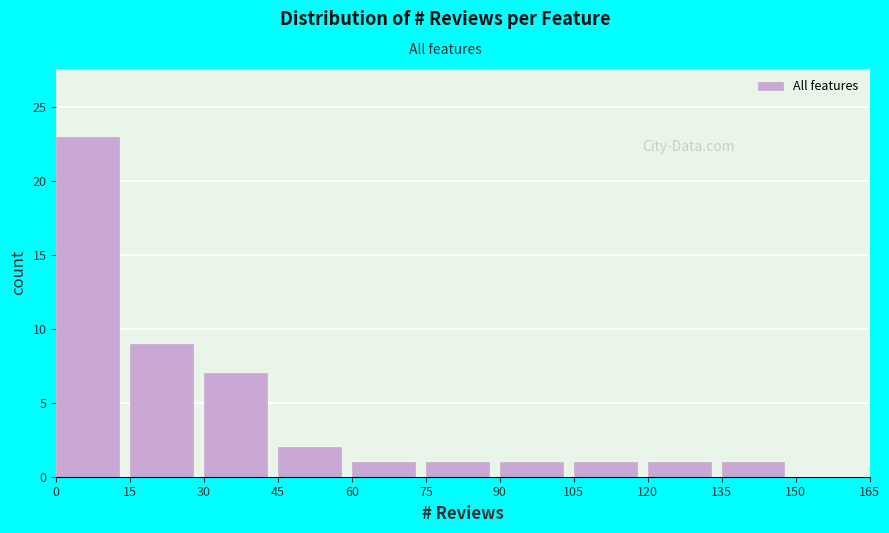

Reading left to right, transcribe this chart: for each bar, give the range it covers on the x-axis and its height. The values are not printed on the chart, so give them approximately, as read against the axis.

0 to 15: 23
15 to 30: 9
30 to 45: 7
45 to 60: 2
60 to 75: 1
75 to 90: 1
90 to 105: 1
105 to 120: 1
120 to 135: 1
135 to 150: 1
150 to 165: 0